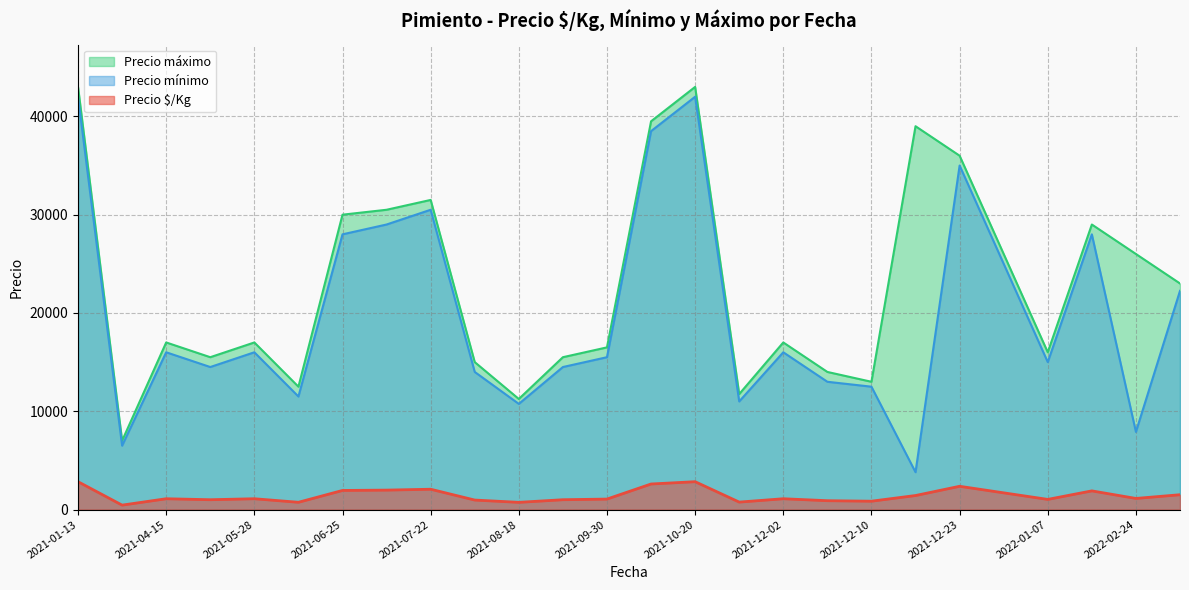

What is the total value across all series at 2021-07-22?

64067.0